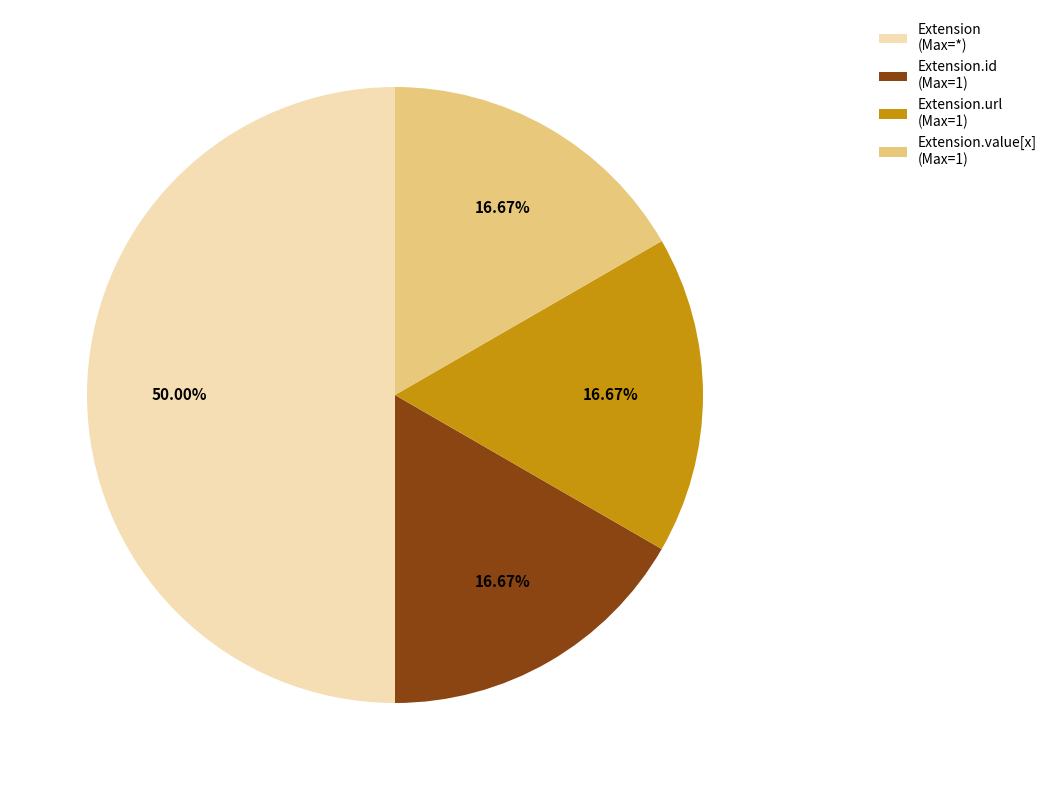

Is the sum of Extension.id (Max=1) and Extension.url (Max=1) greater than half?

No